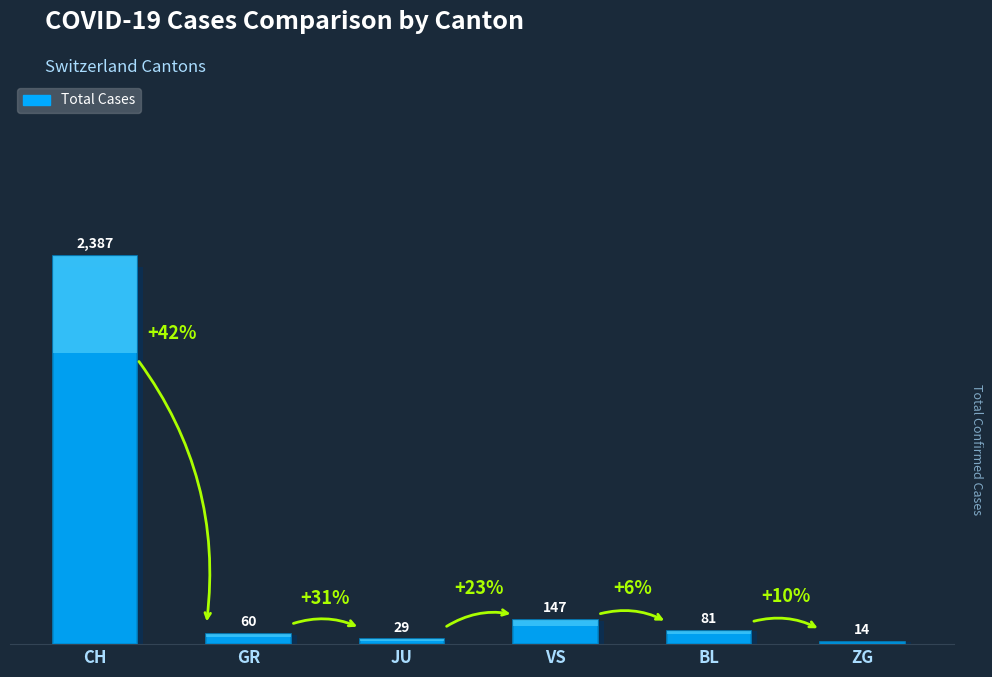

Read the value at CH.

2387